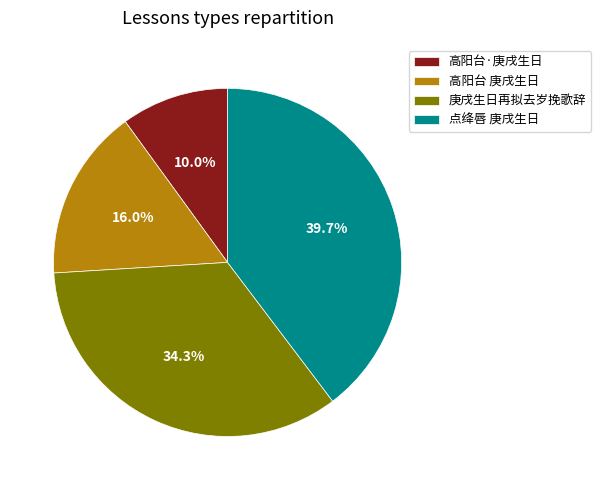

How many segments does this pie chart have?

4